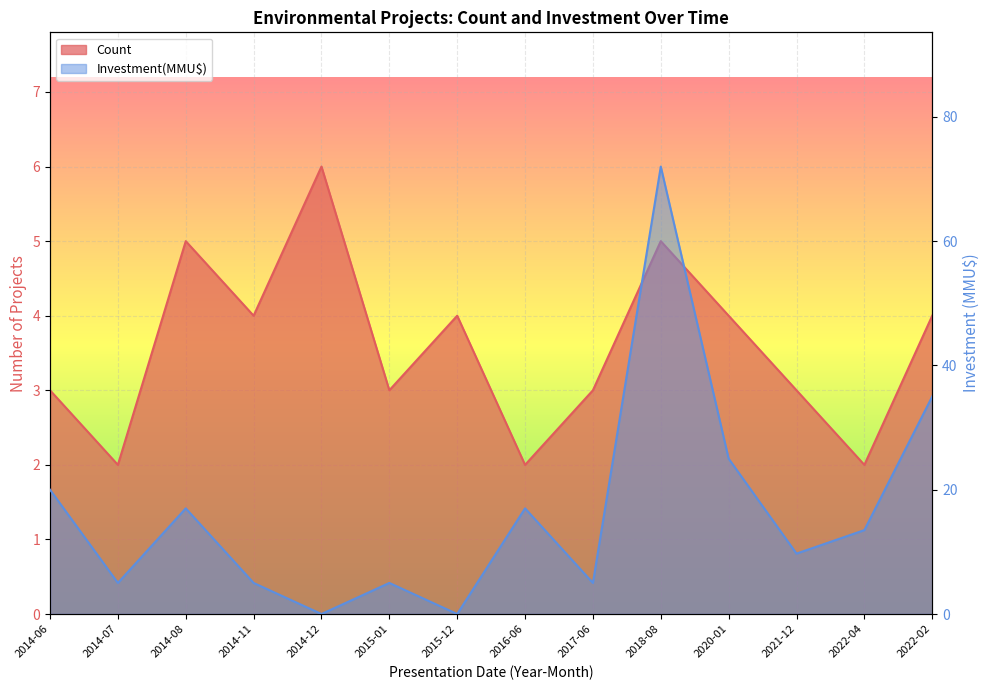

True or false: Investment(MMU$) and Count intersect in this chart.

True